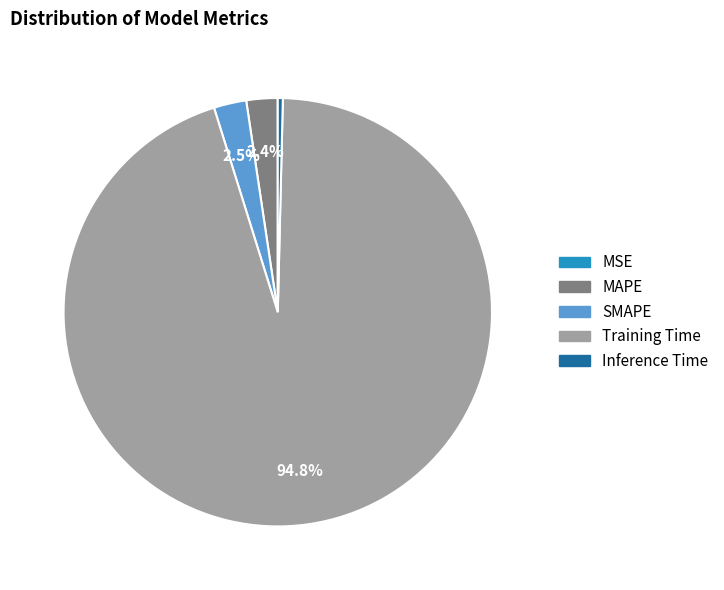

Which slice represents more than half of the pie?

Training Time